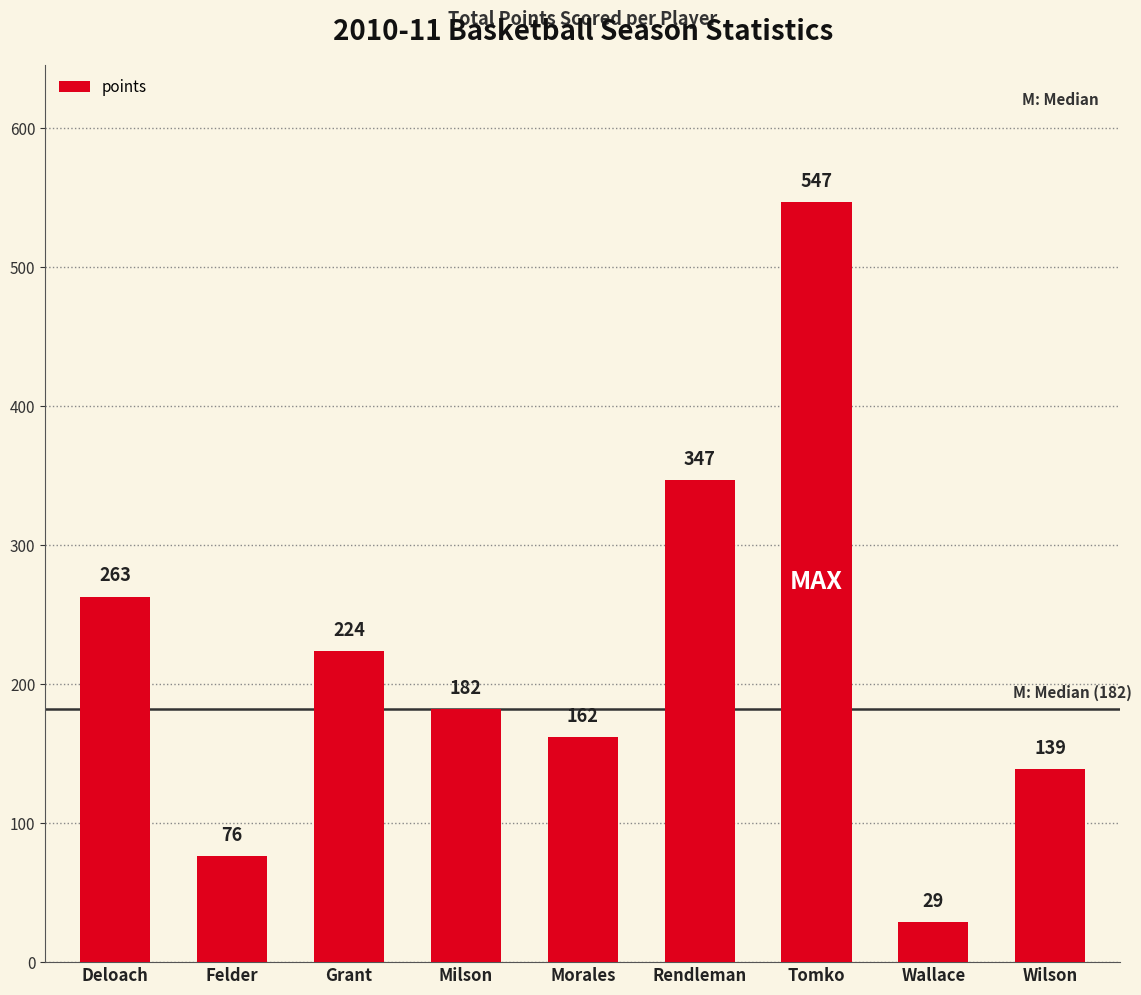

What is the average value?

219